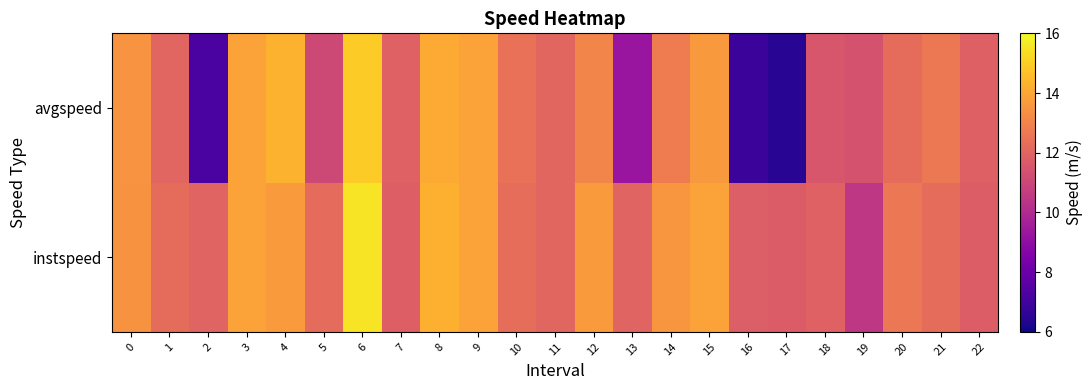

Between 18 and 19, which is larger?

18